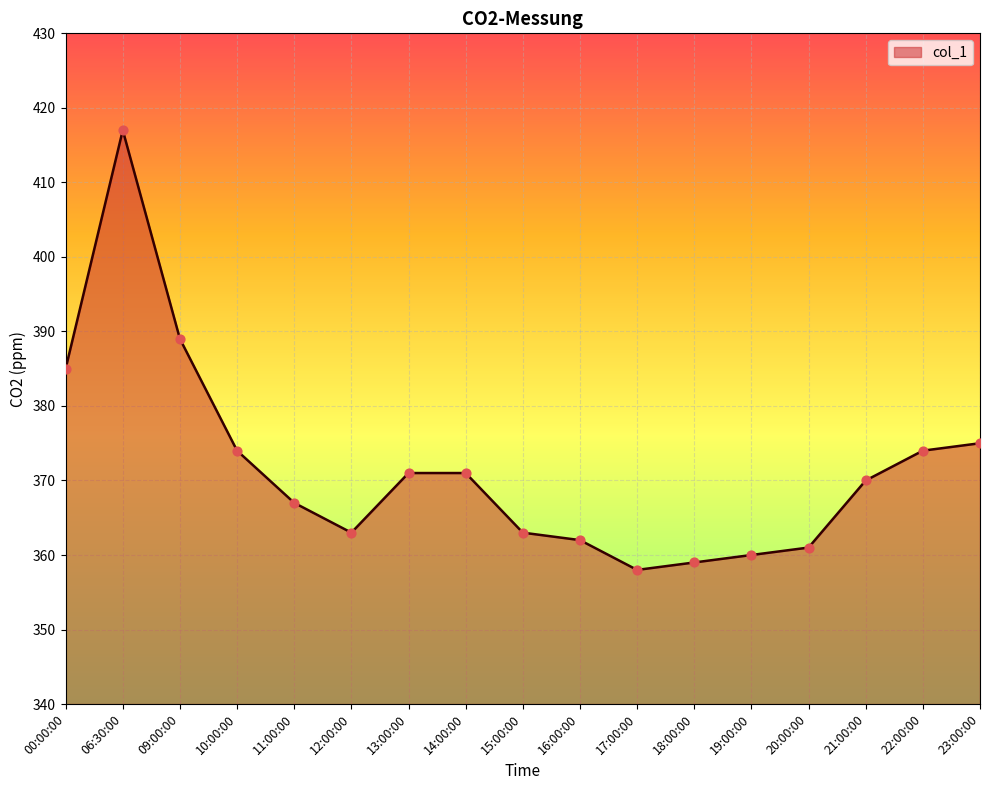

Which has a higher value, 18:00:00 or 14:00:00?

14:00:00